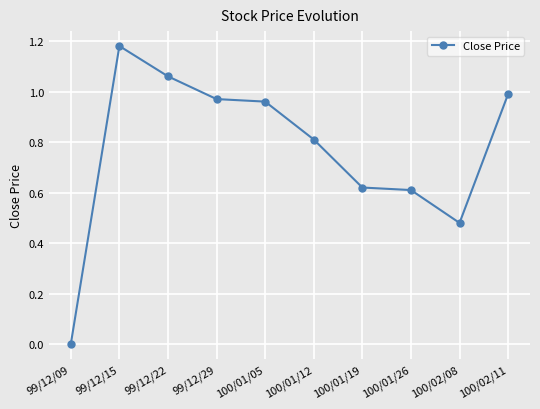

How many lines are shown in the chart?

1